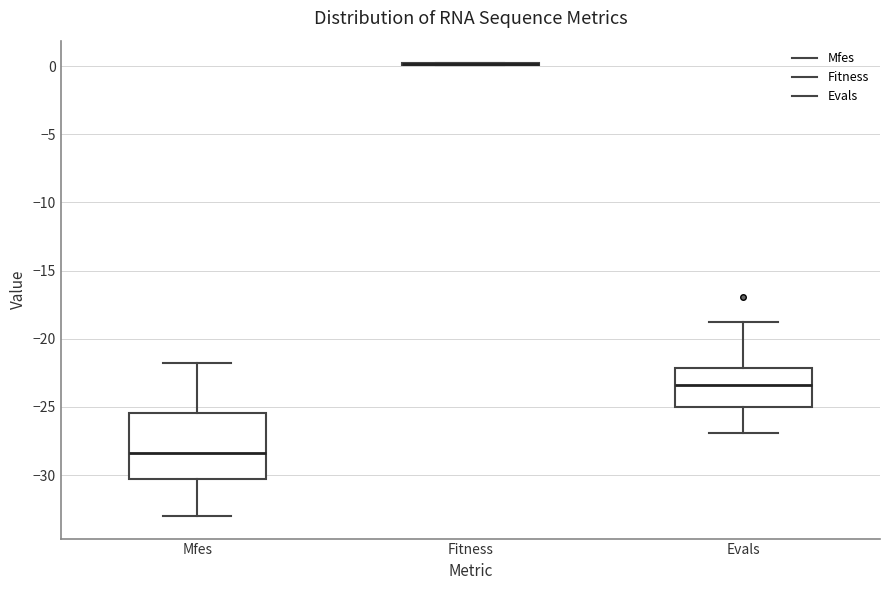

Reading left to right, transcribe this box plot: for each box, give where its median line is, the range the box spans, and where its two whiskers end, as read against the y-axis. The values are not printed on the chart, so give them approximately, as read against the axis.

Mfes: median -28.5, box -30.5 to -25.5, whiskers -33.0 to -21.5
Fitness: box collapsed to a line at 0.0, whiskers 0.0 to 0.0
Evals: median -23.5, box -25.0 to -22.0, whiskers -27.0 to -19.0